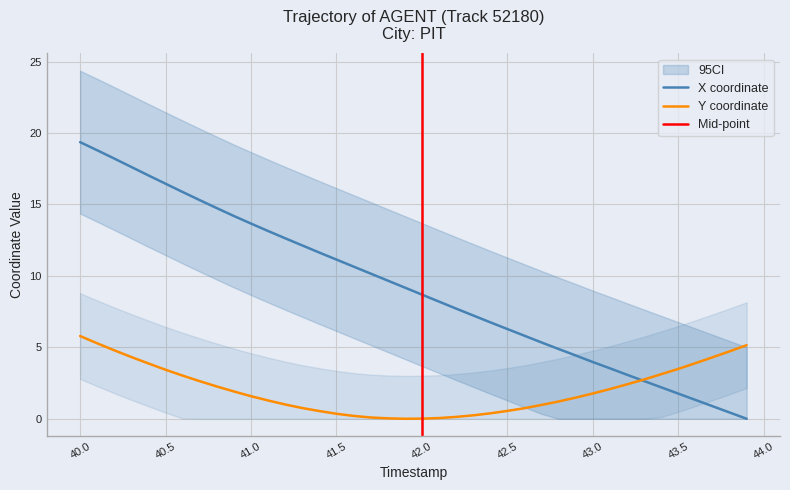

At how many categories does at least one series exceed 17?

5